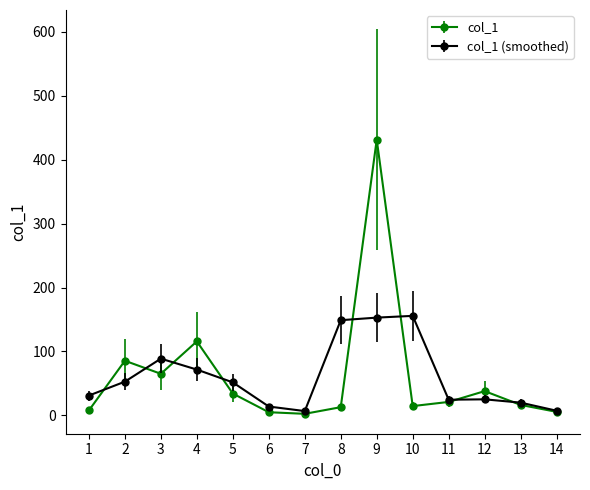

How many data points in col_1 are less than 21?

7